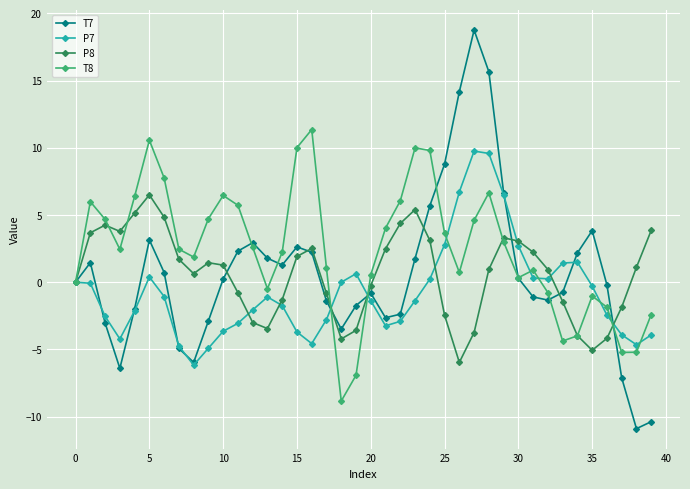

Rank the series by their maximum value, from highest to lowest.

T7, T8, P7, P8